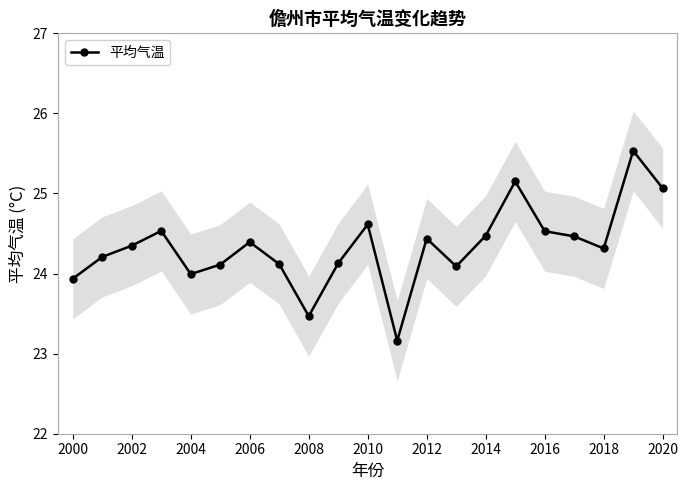

Count the number of categories in the chart.

21